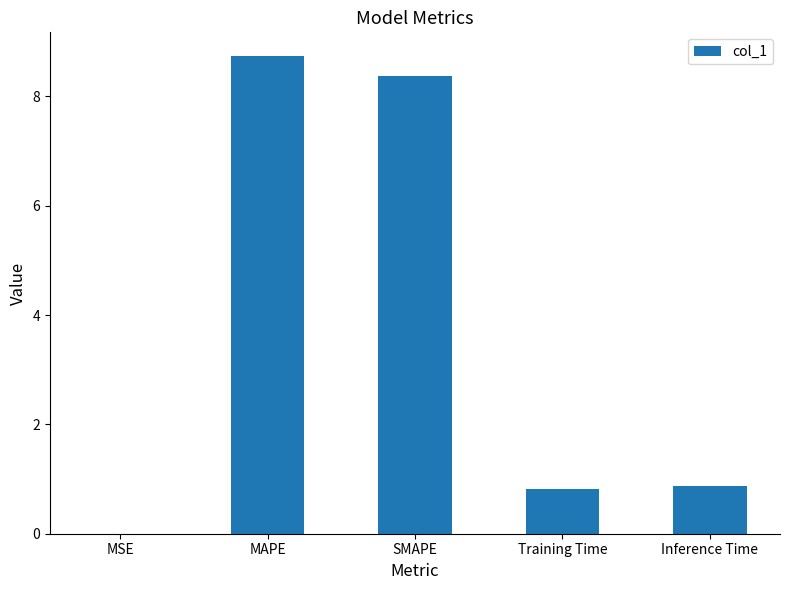

Is it true that the value at SMAPE is 3.2?

False